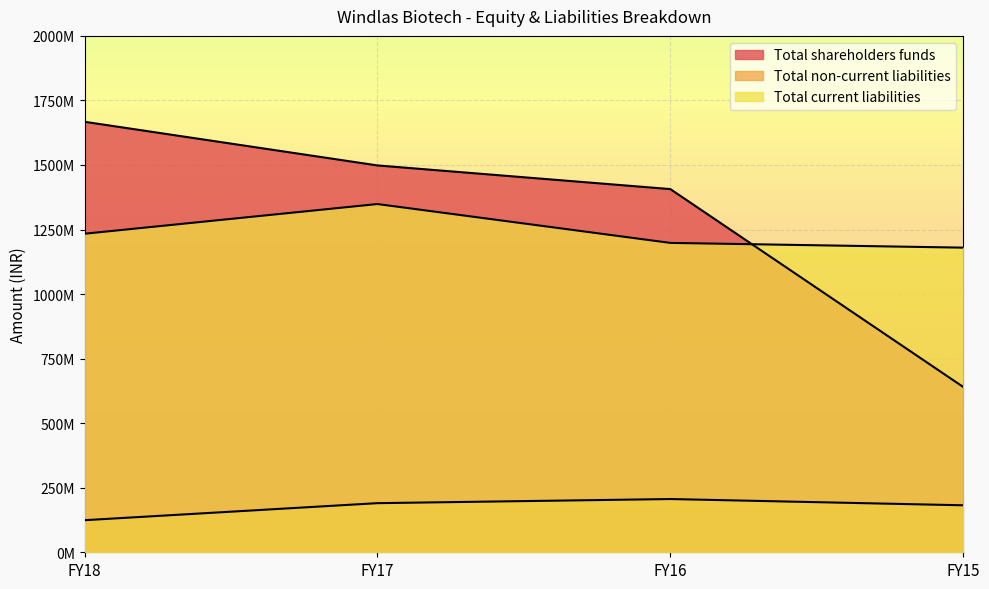

True or false: Total non-current liabilities has more than 1 points higher than both neighbors.

False